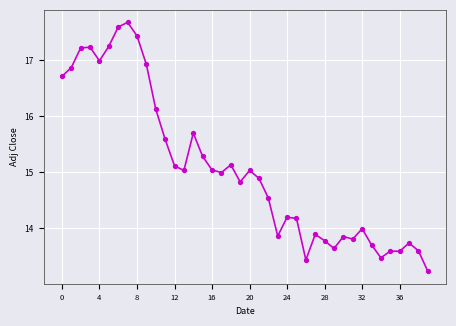

What is the difference between the maximum and minimum values?

4.5